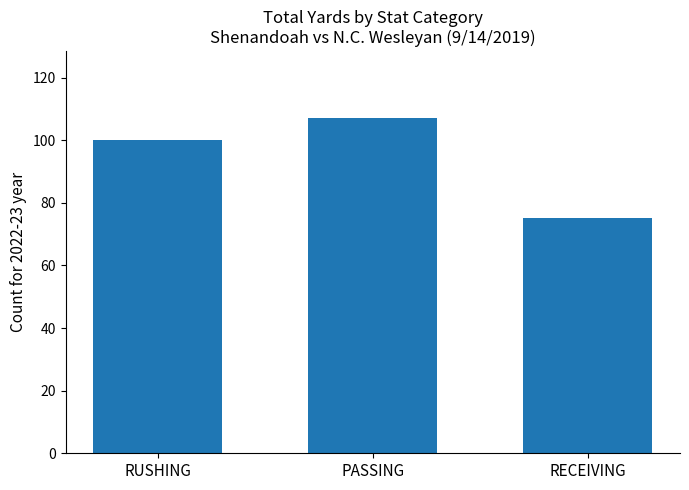

Rank the categories by value from highest to lowest.

PASSING, RUSHING, RECEIVING